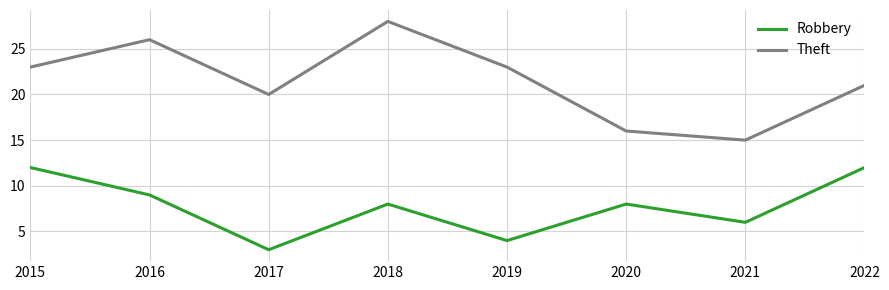

What is the difference between the Robbery values at 2020 and 2017?

5